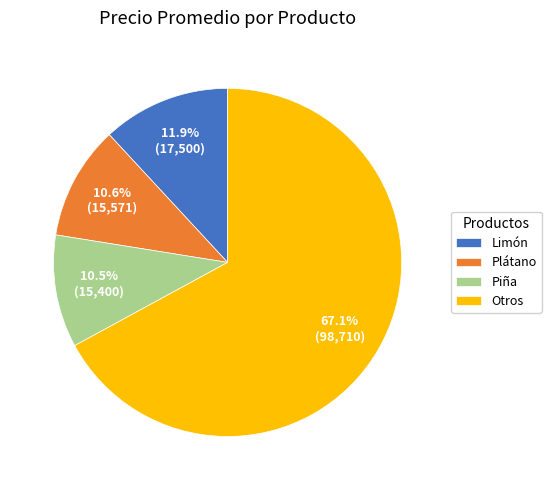

Approximately how many times larger is the value at Plátano compared to Limón?

0.9